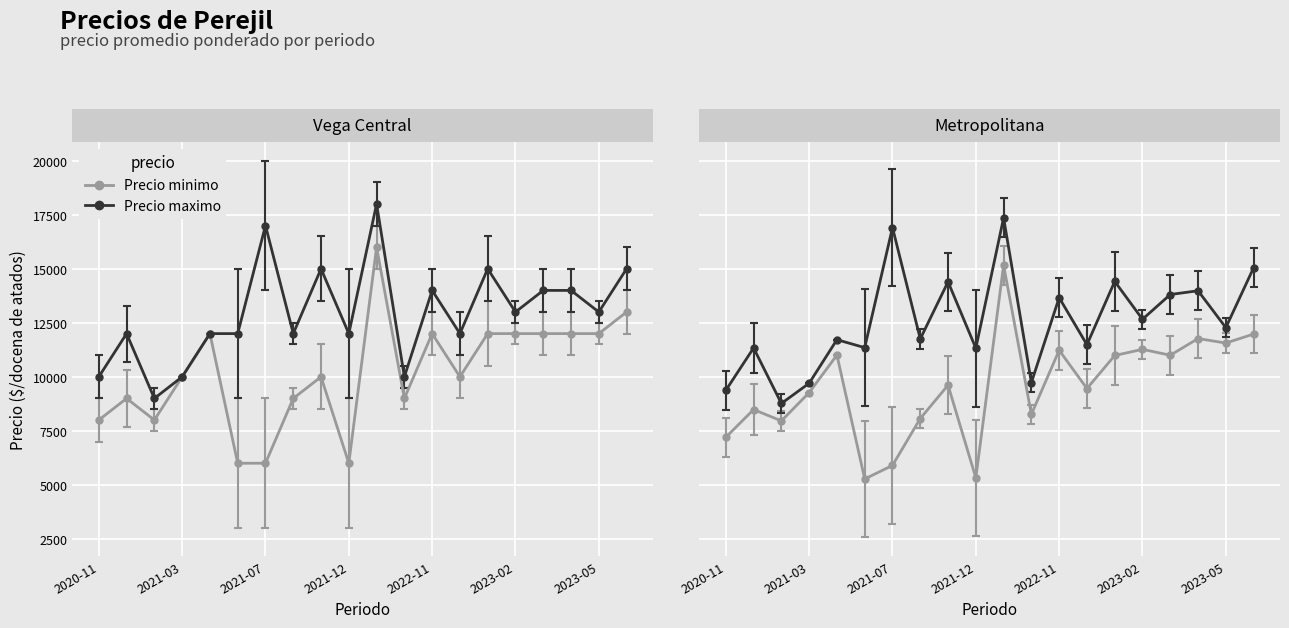

Which has a higher value, 2023-02 or 2021-04?

2023-02